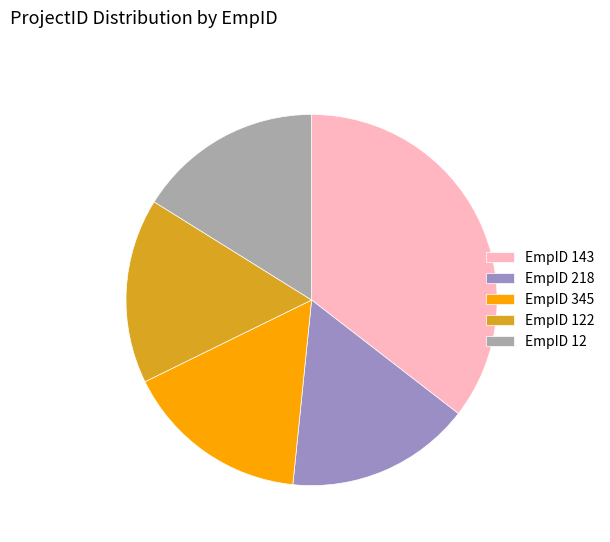

How many slices are in this pie chart?

5